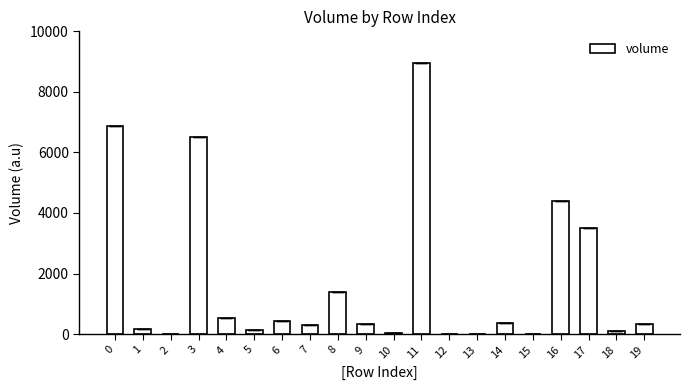

The value at 8 is 1394.0. True or false?

True